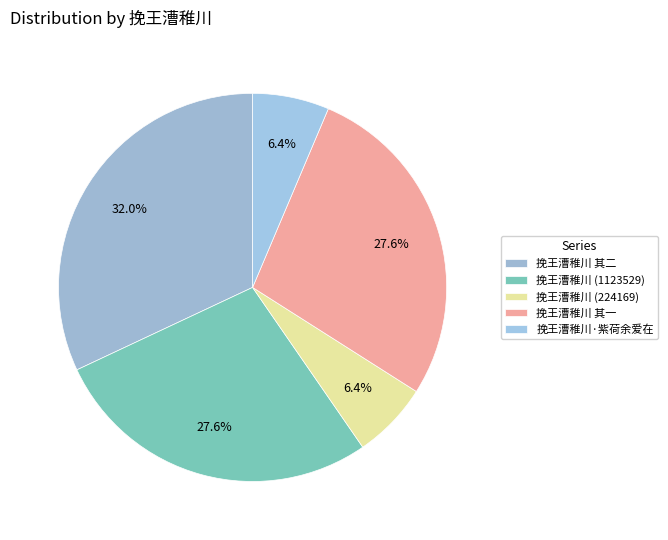

To the nearest percent, what is the average slice percentage?

20%